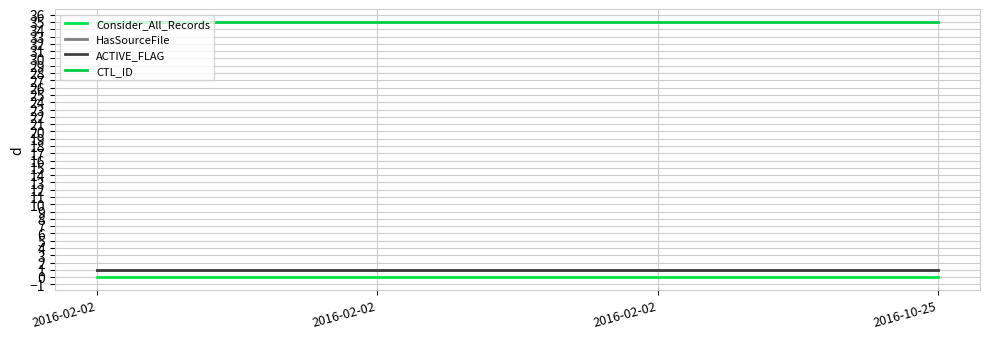

Does the chart display data point markers on the line(s)?

No